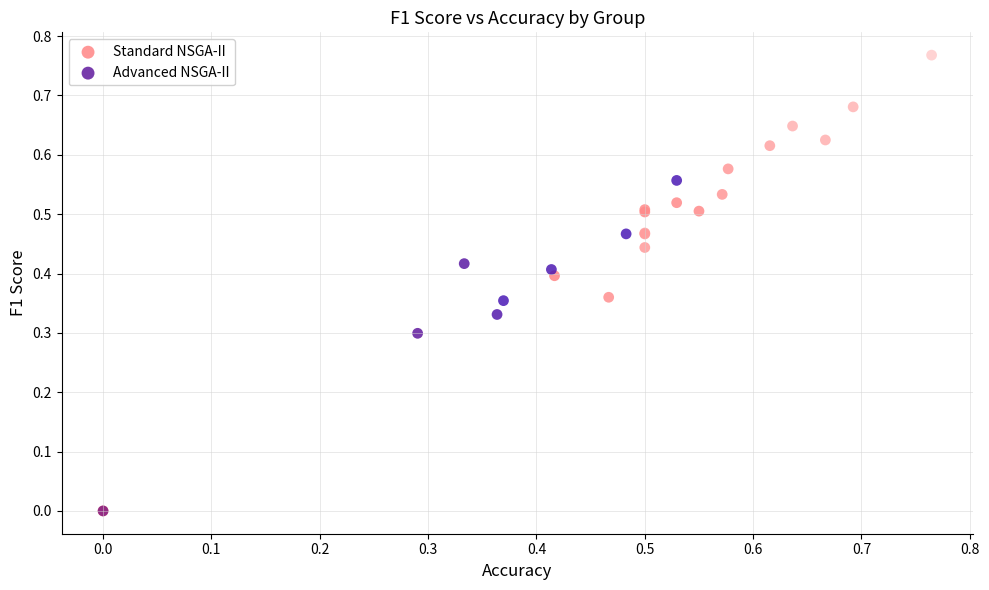

Which series contains the highest Y value?

Standard NSGA-II